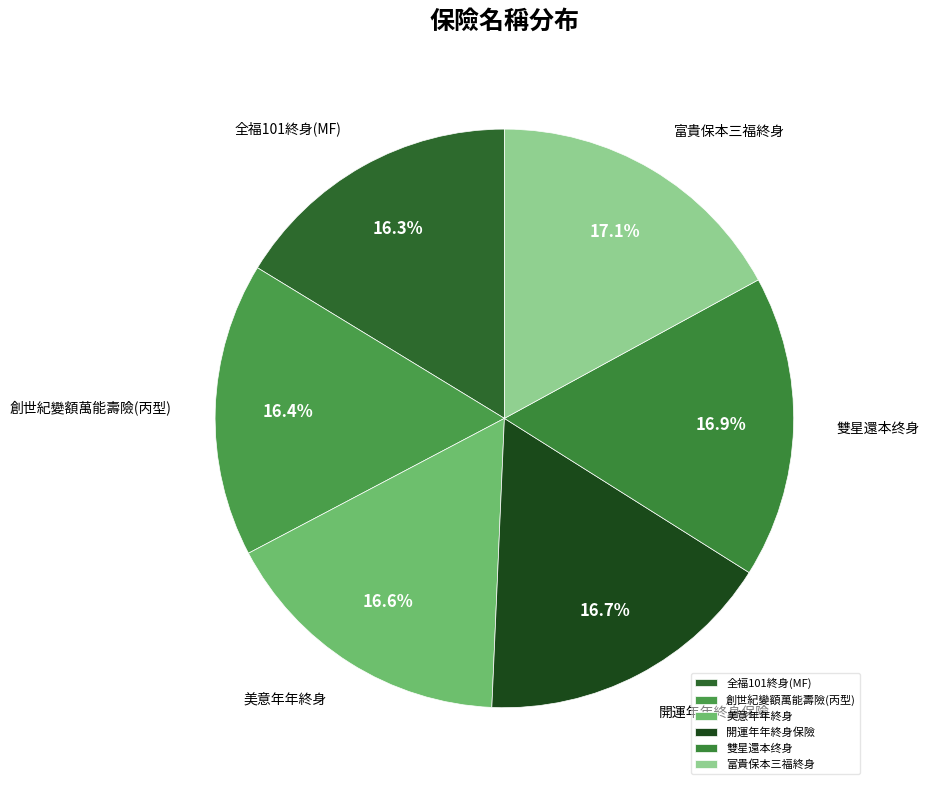

Is it true that 美意年年終身 is 17% of the pie?

True